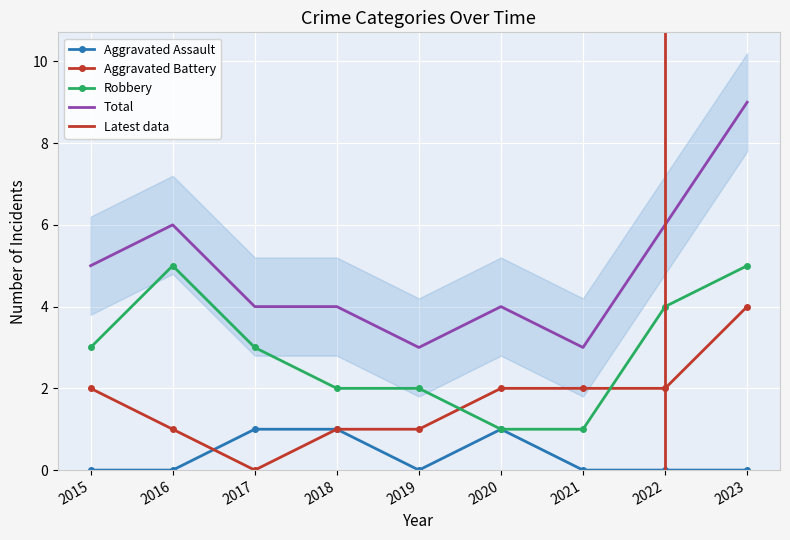

What is the approximate value of Total at 2021?

3